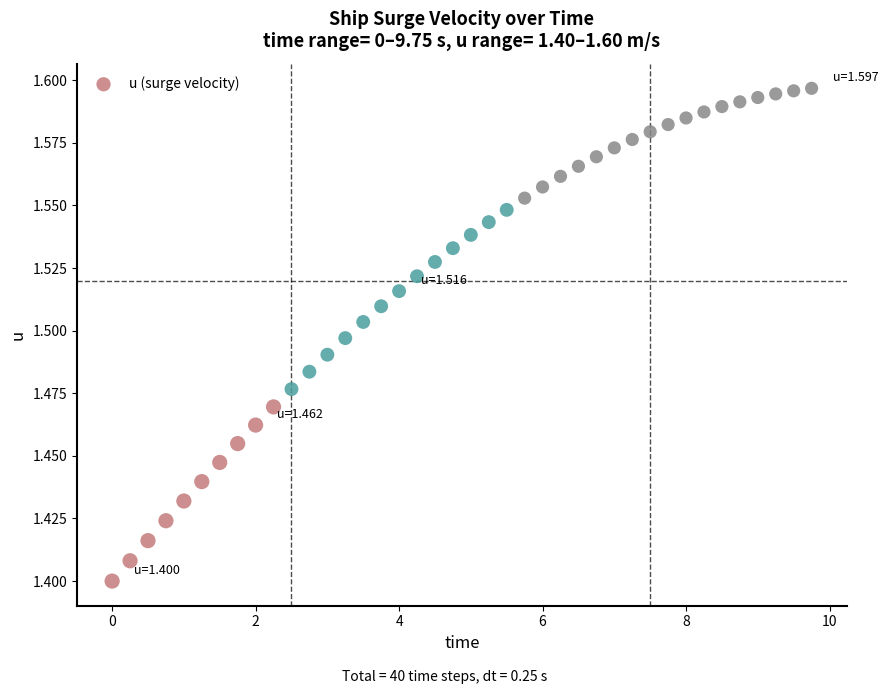

What is the range of X values (max minus min)?

9.8